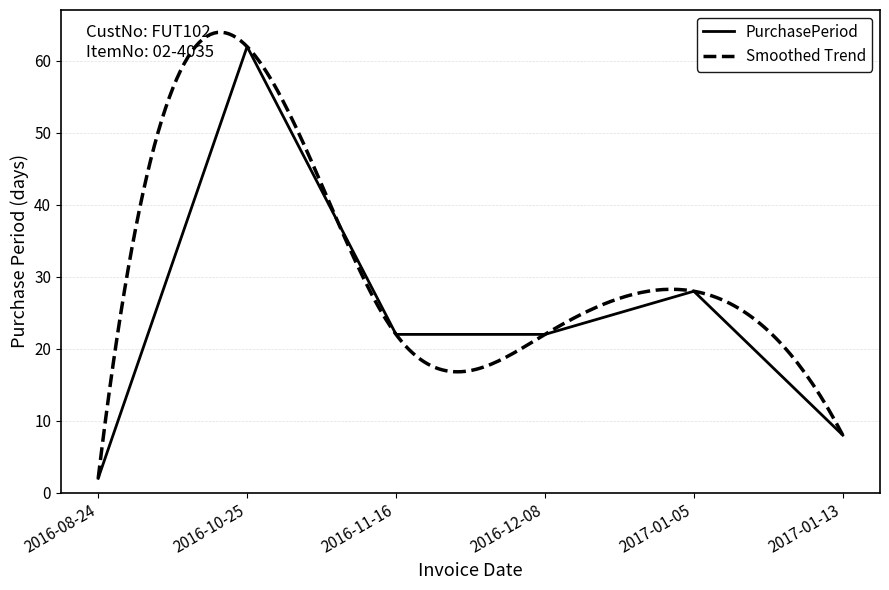

What is the minimum value shown in the chart?

2